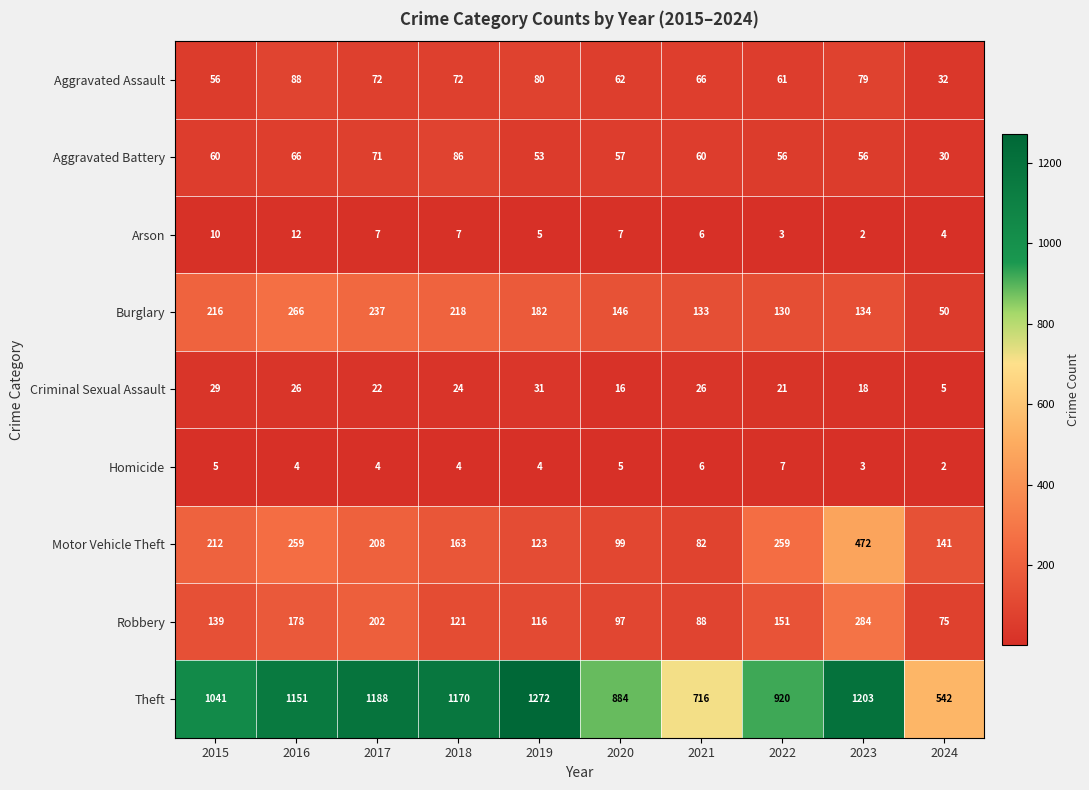

What is the average value of the Arson series?

6